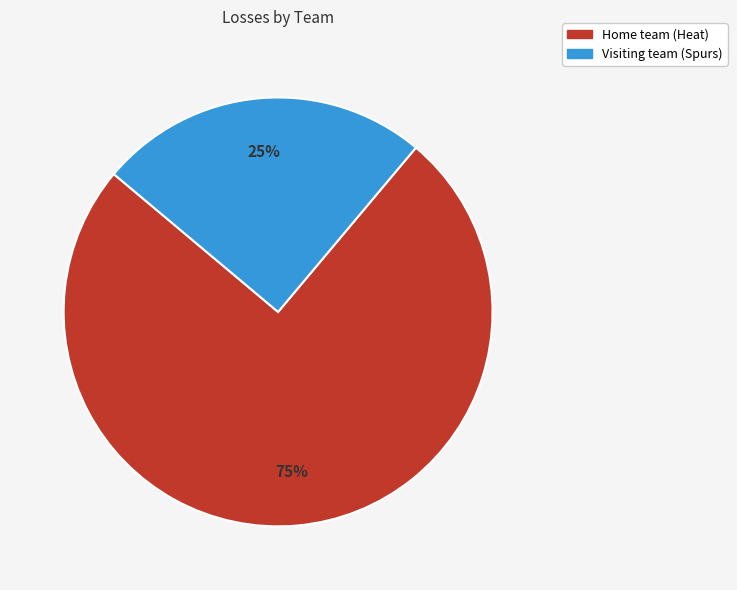

Is the sum of Visiting team (Spurs) and Home team (Heat) greater than half?

Yes